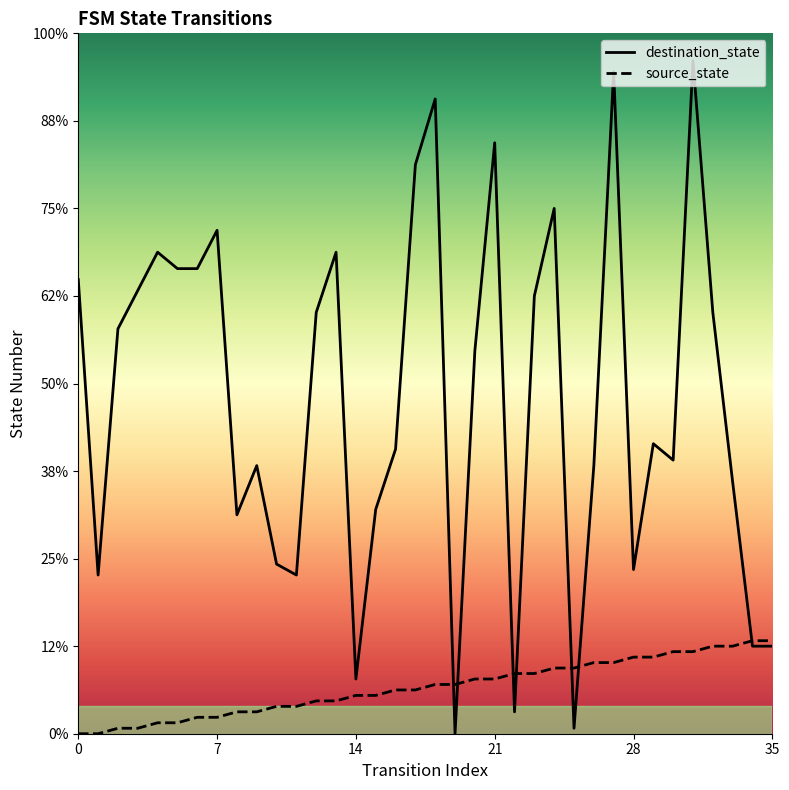

What is the greatest value displayed?

123